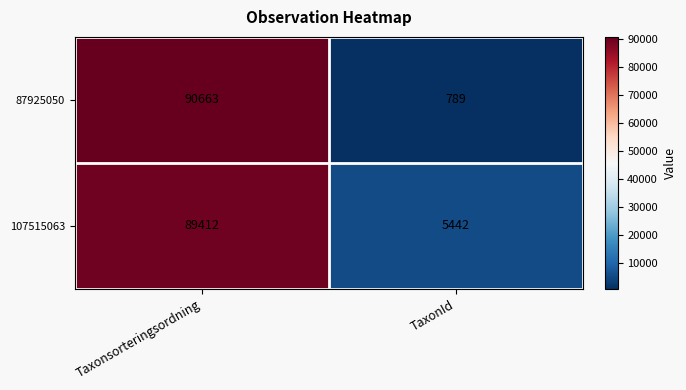

Reading left to right, extract all data points from this chart.

87925050: Taxonsorteringsordning=90663	TaxonId=789
107515063: Taxonsorteringsordning=89412	TaxonId=5442